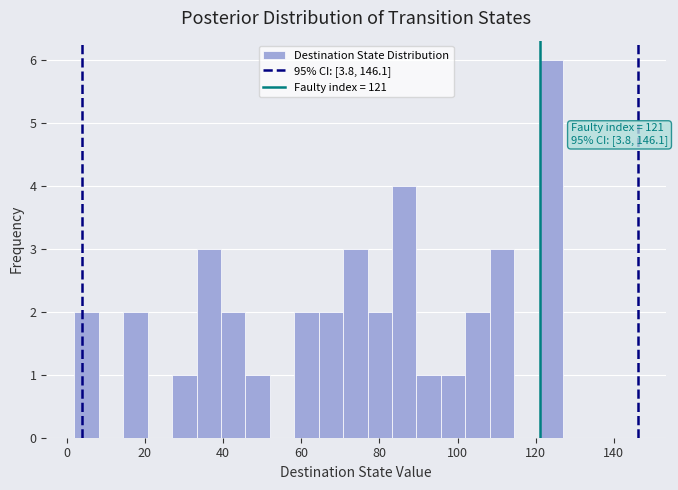

Around what value on the x-axis is the tallest bar? Give the approximate position of its centre, as read against the axis.

124